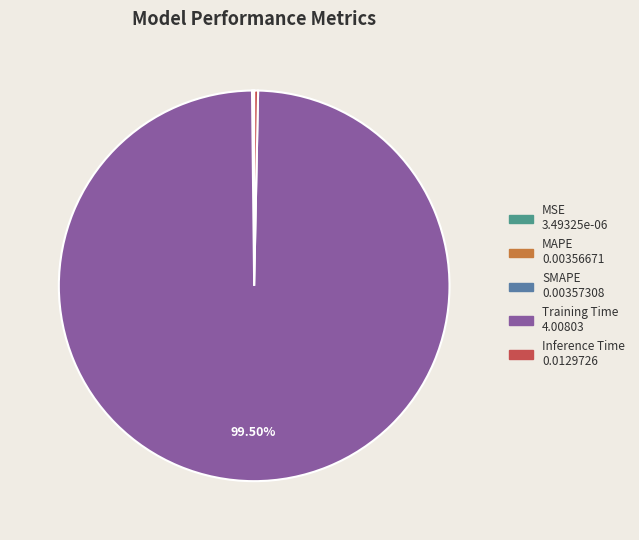

What is the largest slice in the pie chart?

Training Time